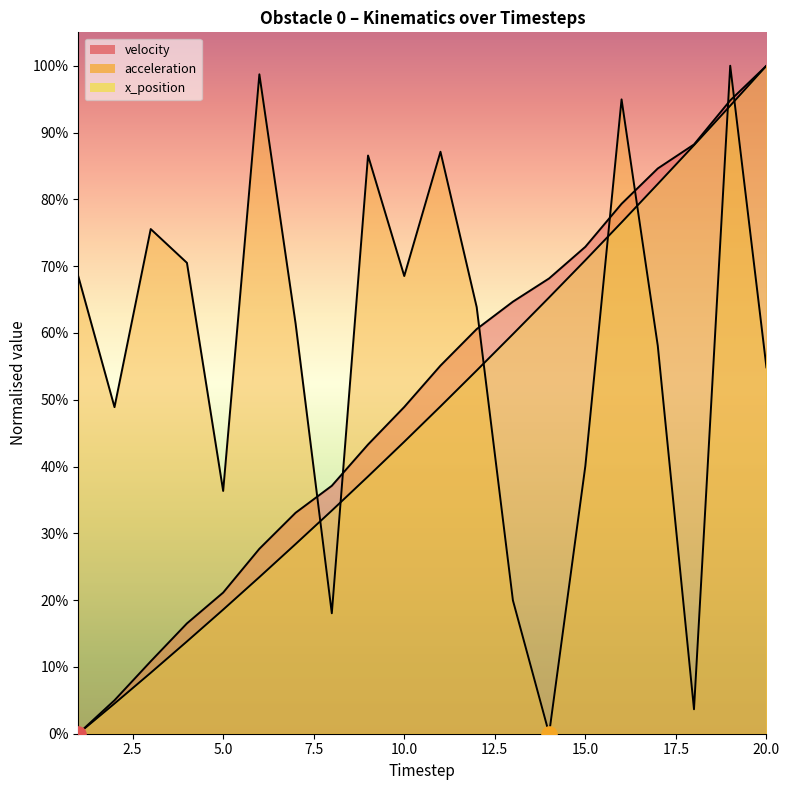

Which series has the largest total across all categories?

acceleration